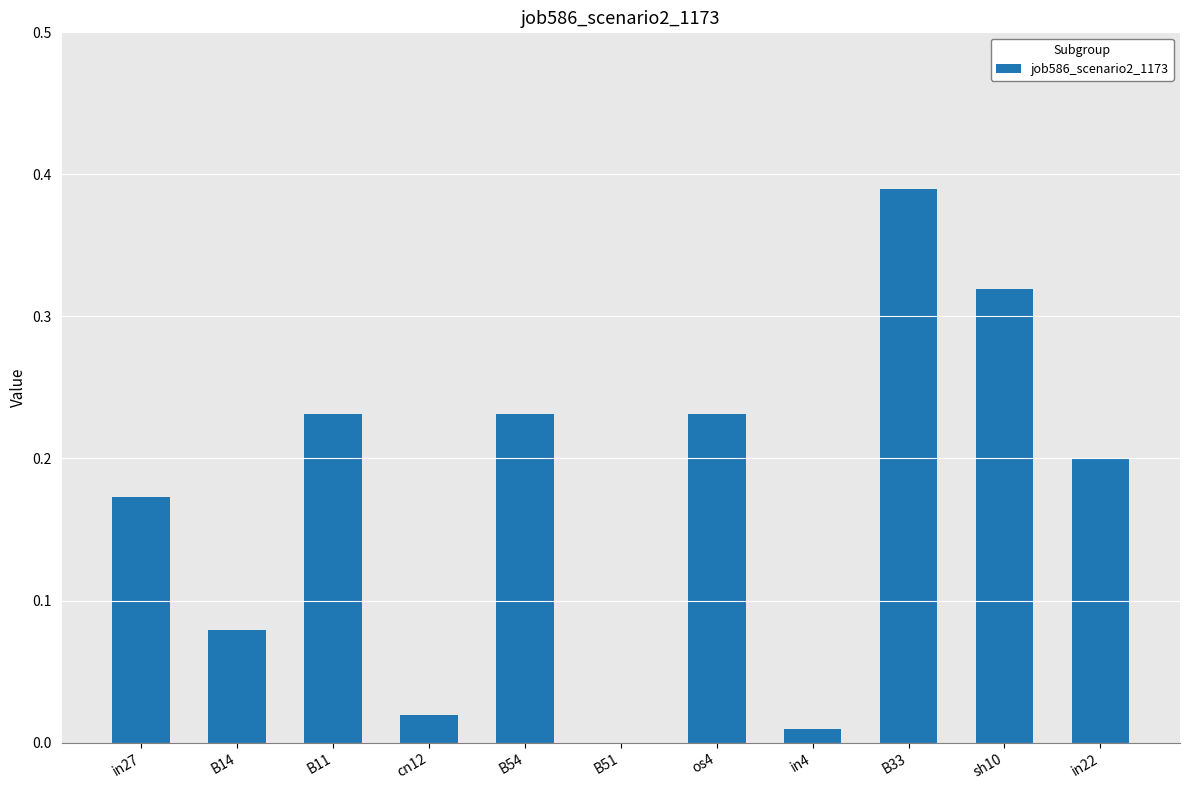

What is the change in value from B11 to B51?

-0.2